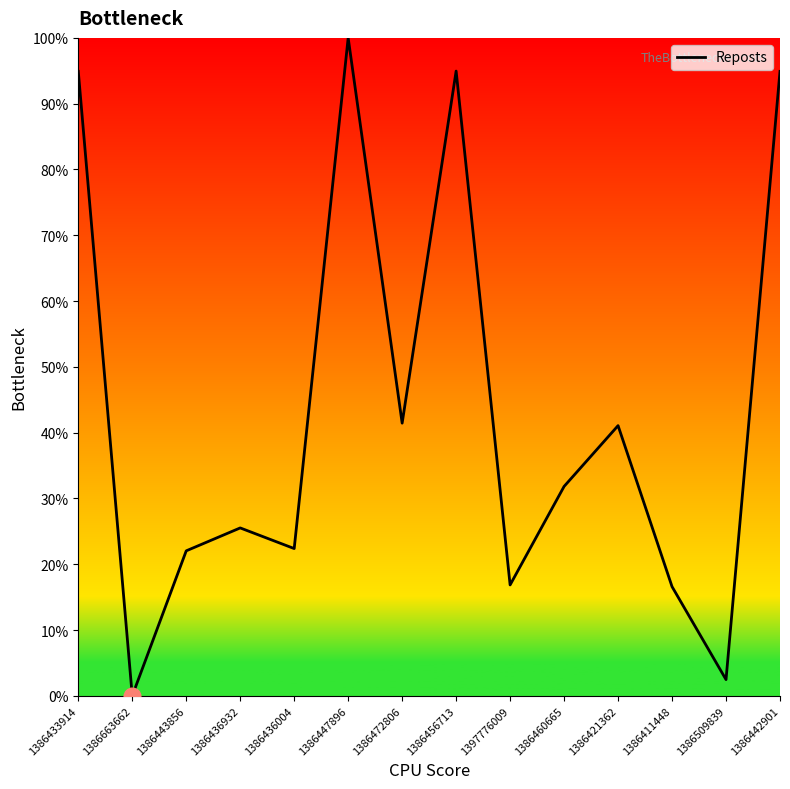

What position from the right is 1386433914?

14